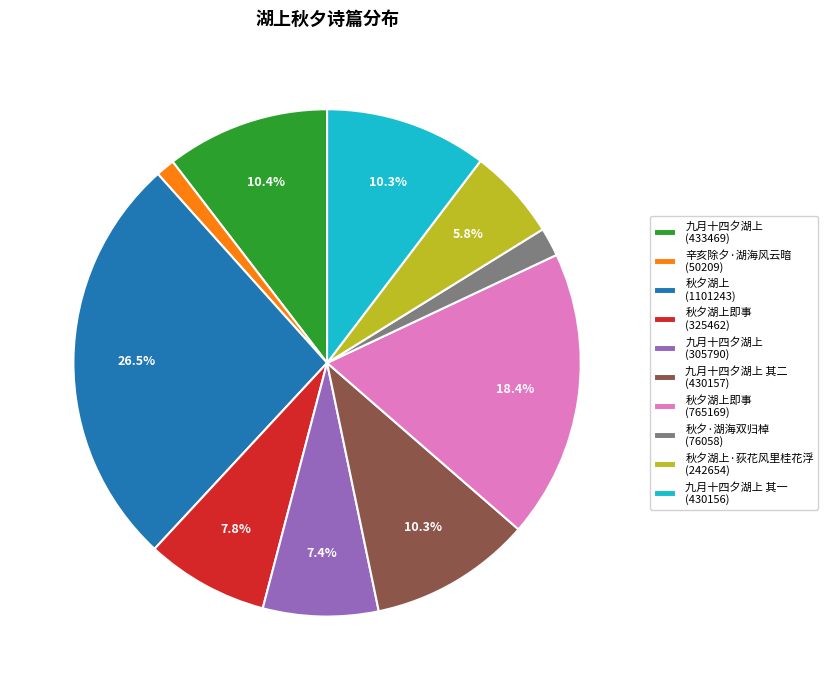

How many slices are in this pie chart?

10